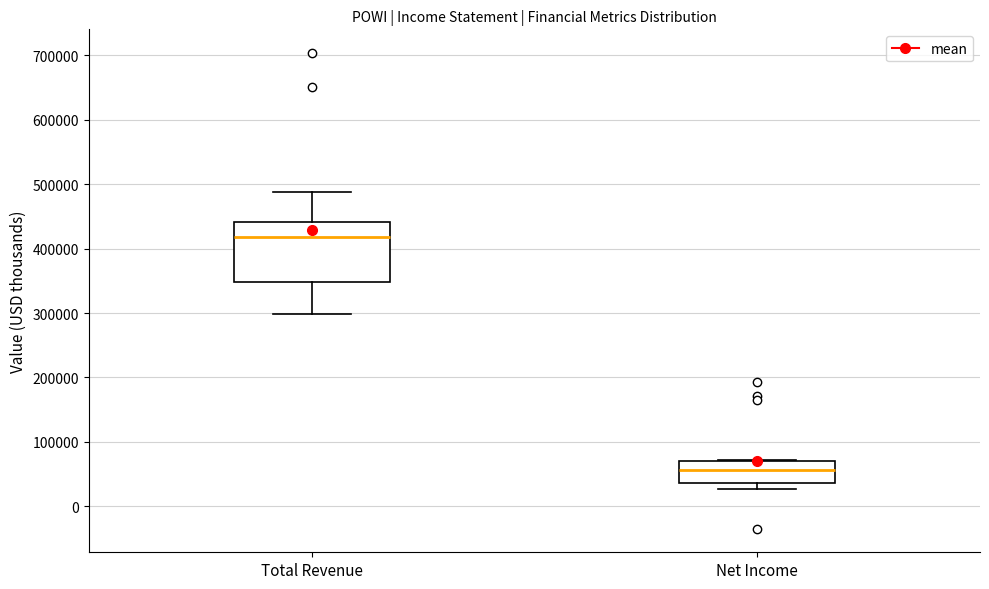

Which box's median line is the highest?

Total Revenue